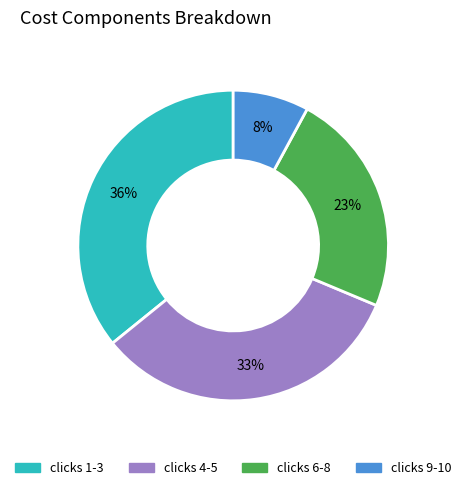

How many segments does this pie chart have?

4